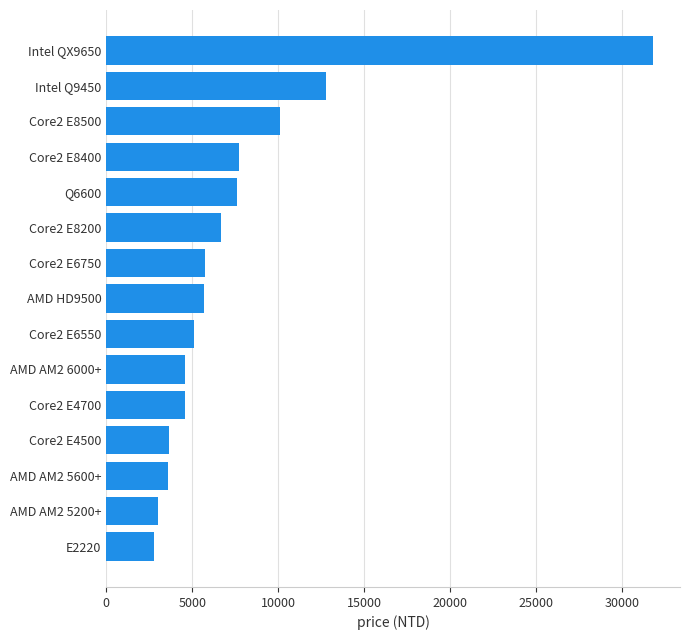

How many data points does each series have?

15